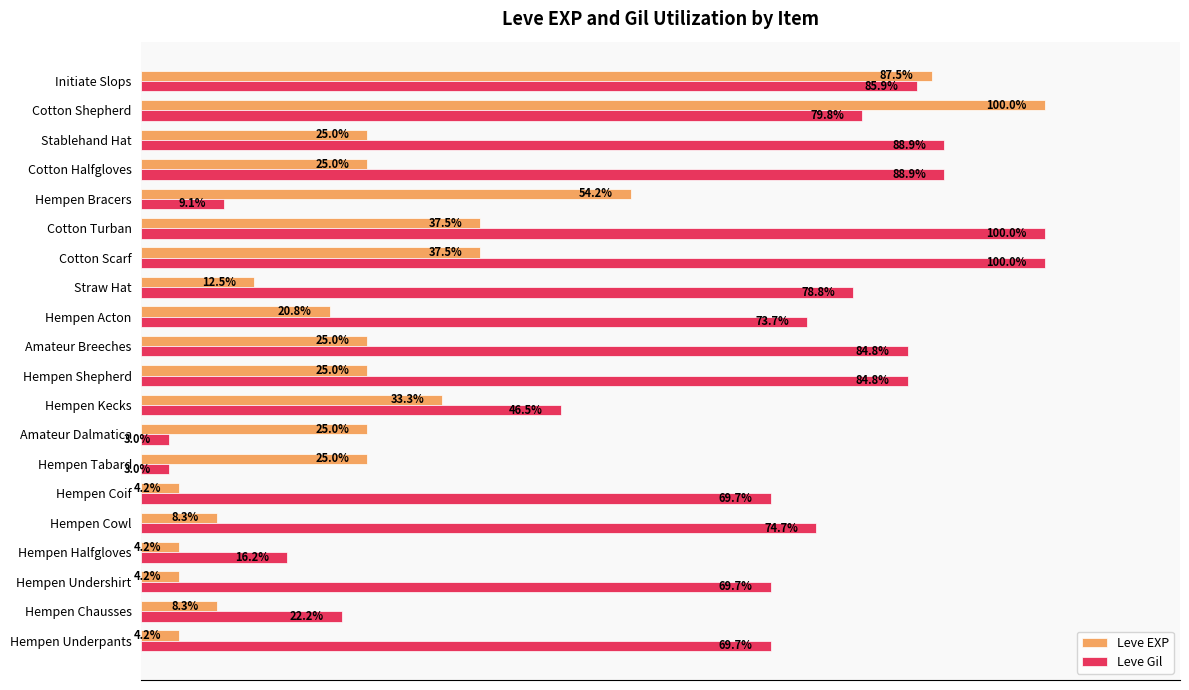

At which category is the sum across all series the highest?

Cotton Shepherd